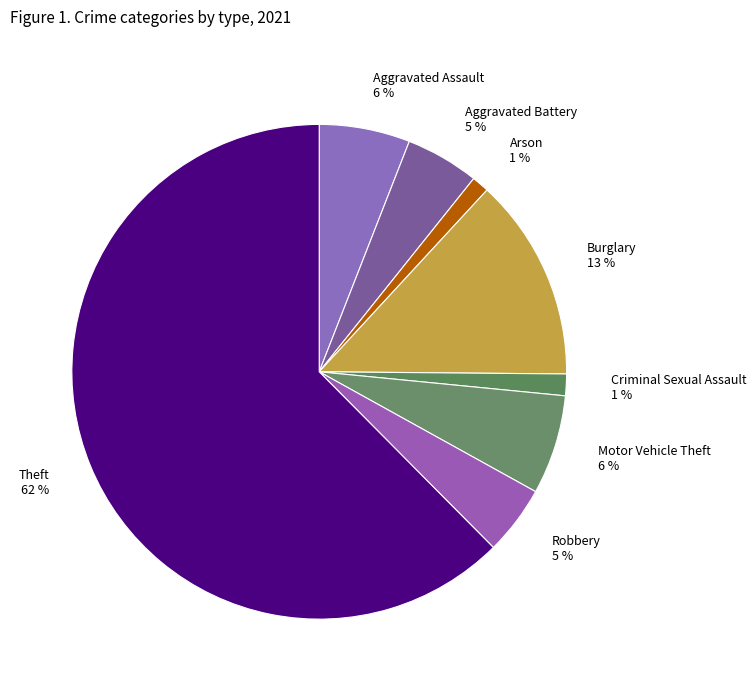

To the nearest percent, what percentage of the pie is Motor Vehicle Theft 6 %?

6%